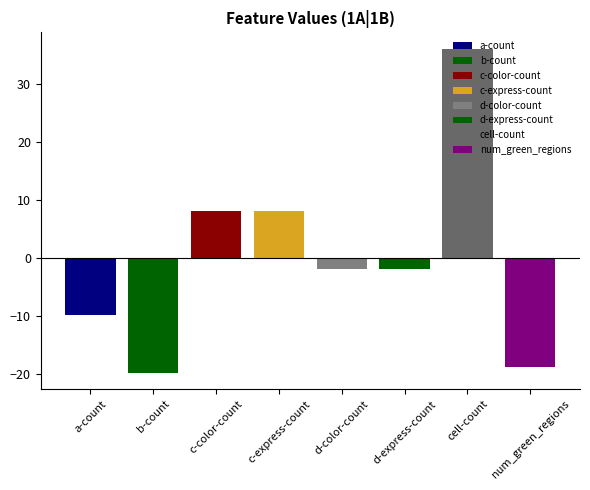

Rank the categories by value from lowest to highest.

b-count, num_green_regions, a-count, d-color-count, d-express-count, c-color-count, c-express-count, cell-count